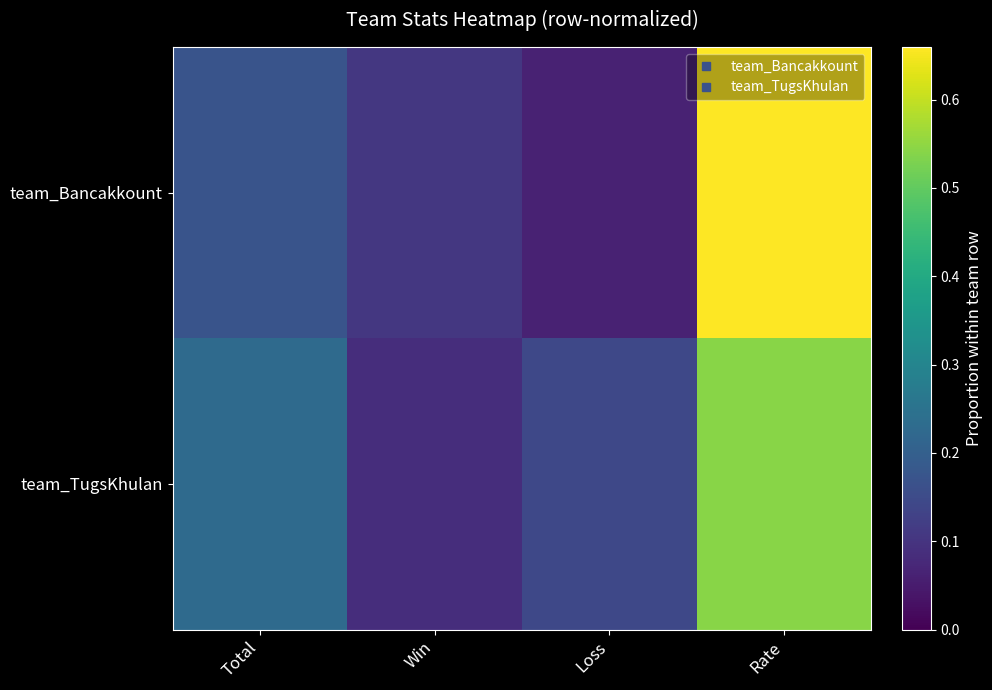

Reading left to right, list all the values displayed in this chart.

team_Bancakkount: Total=0.2	Win=0.1	Loss=0.1	Rate=0.7
team_TugsKhulan: Total=0.2	Win=0.1	Loss=0.1	Rate=0.5